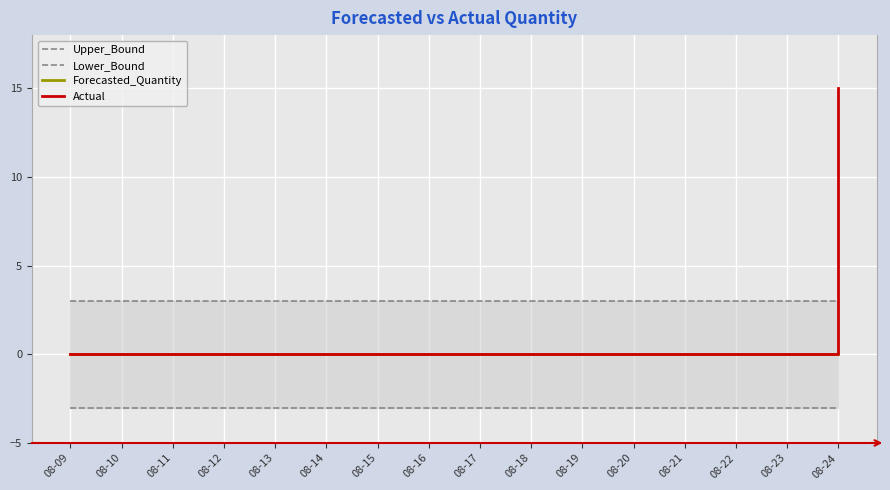

List the series in order of their overall mean, lowest first.

Lower_Bound, Forecasted_Quantity, Actual, Upper_Bound